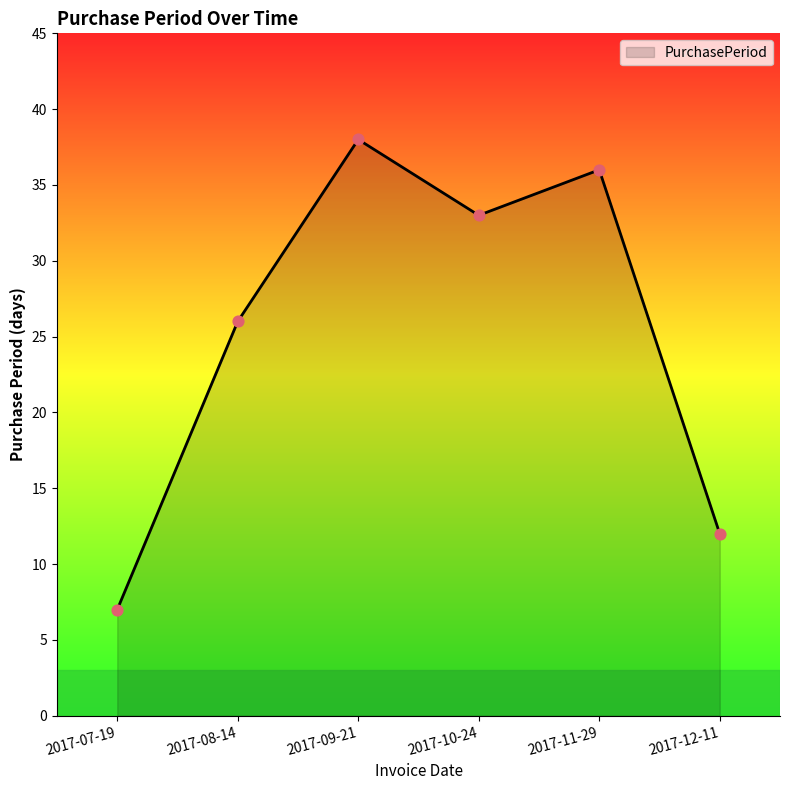

Which has a higher value, 2017-09-21 or 2017-11-29?

2017-09-21